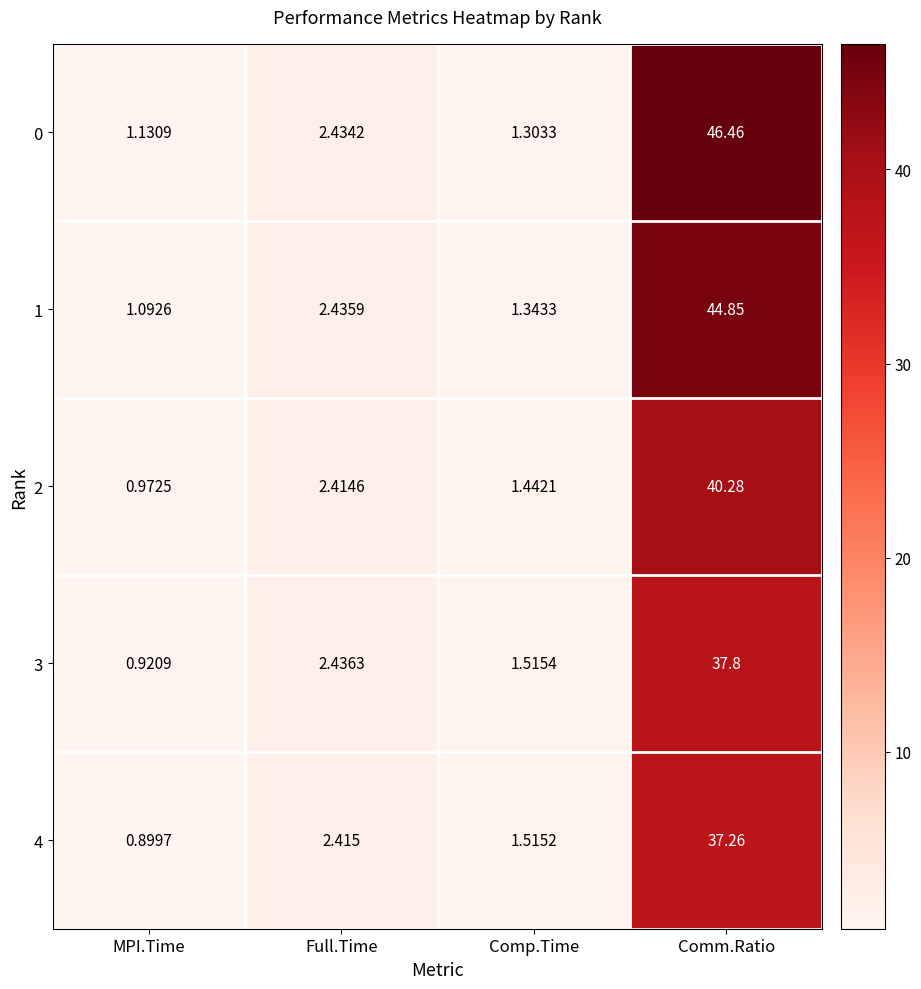

Where is 2 nearest to the value 20?

Full.Time